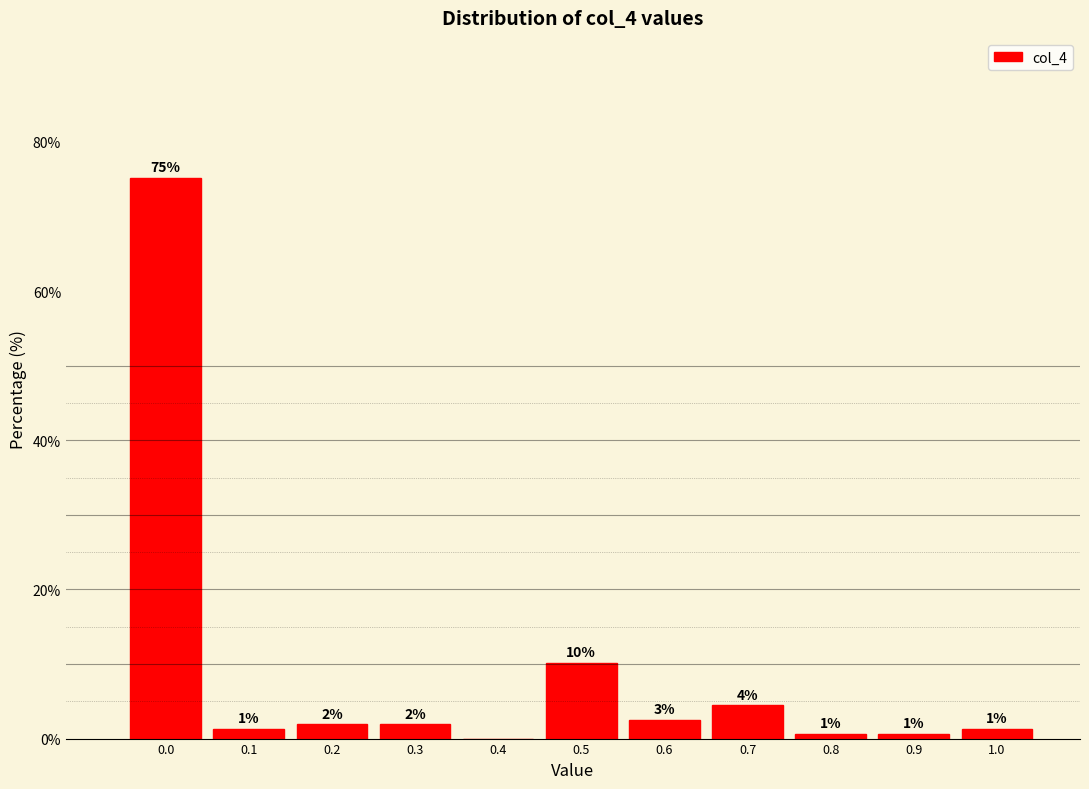

Are the bars horizontal?

No